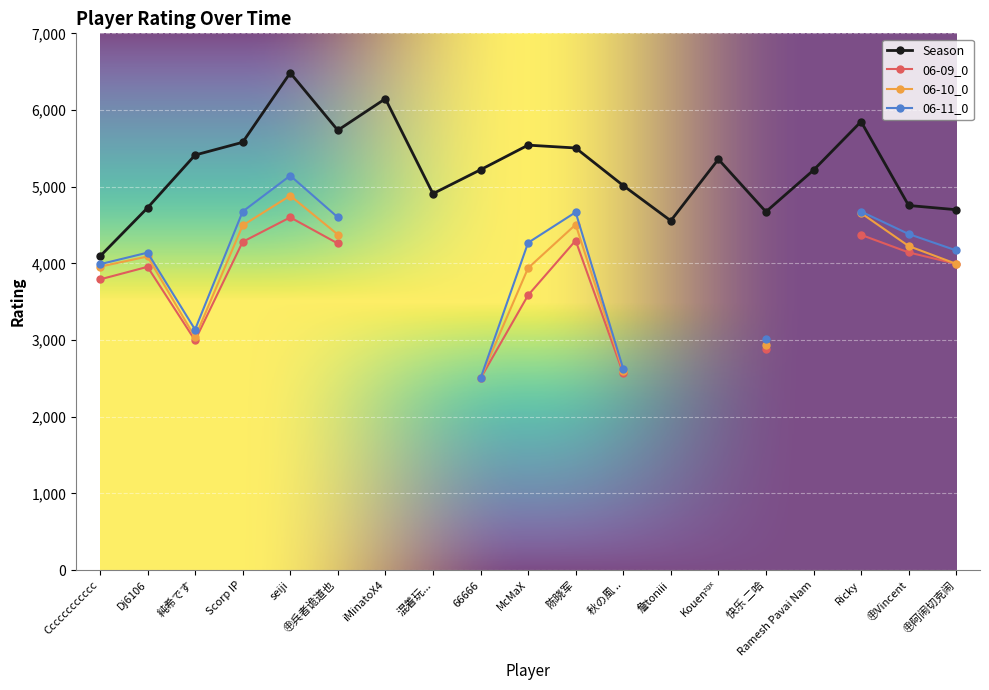

What is the maximum value for 06-09_0?

4600